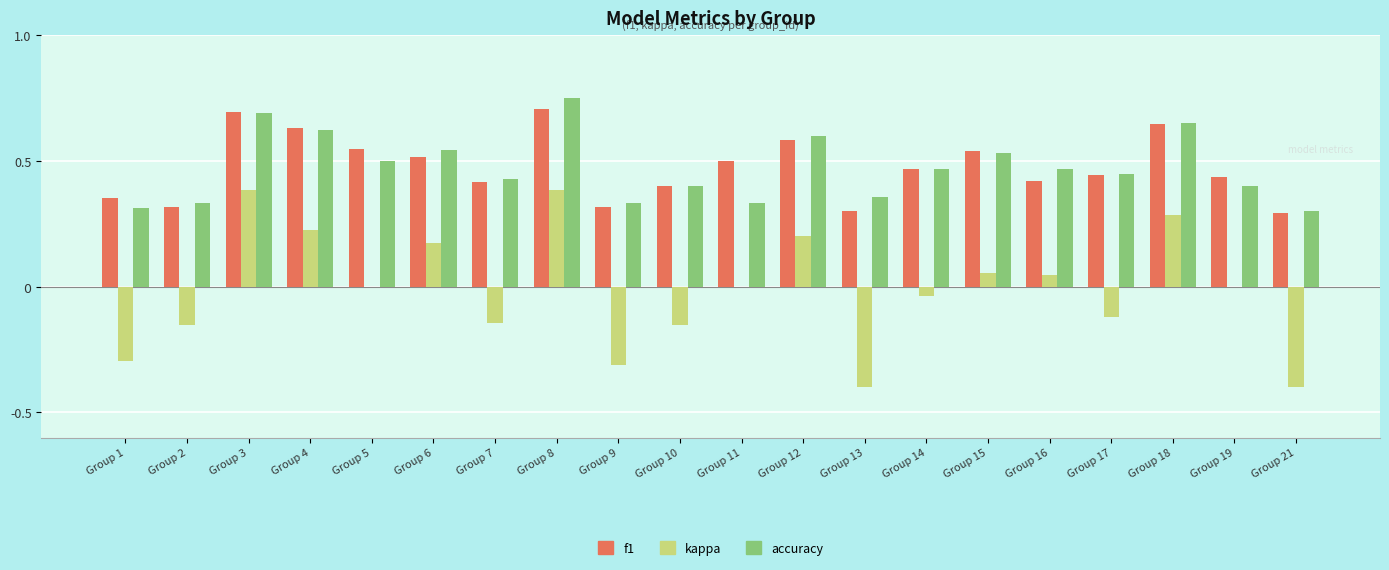

What are all the series names shown in the legend?

f1, kappa, accuracy